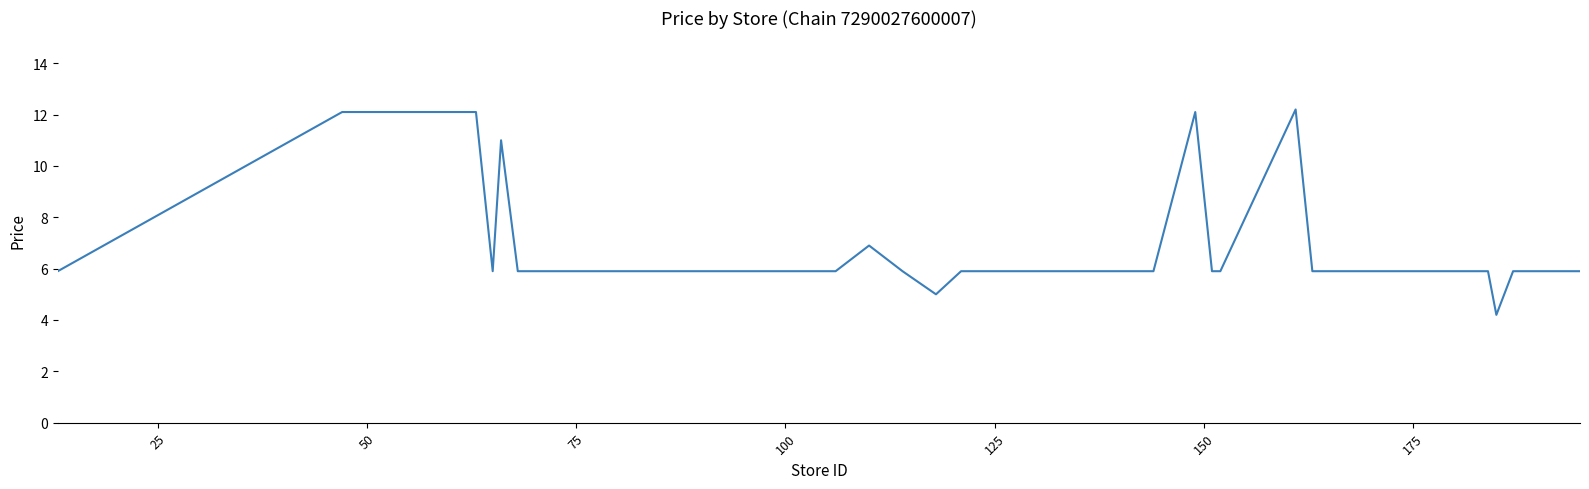

What is the difference between the maximum and minimum values?

8.0